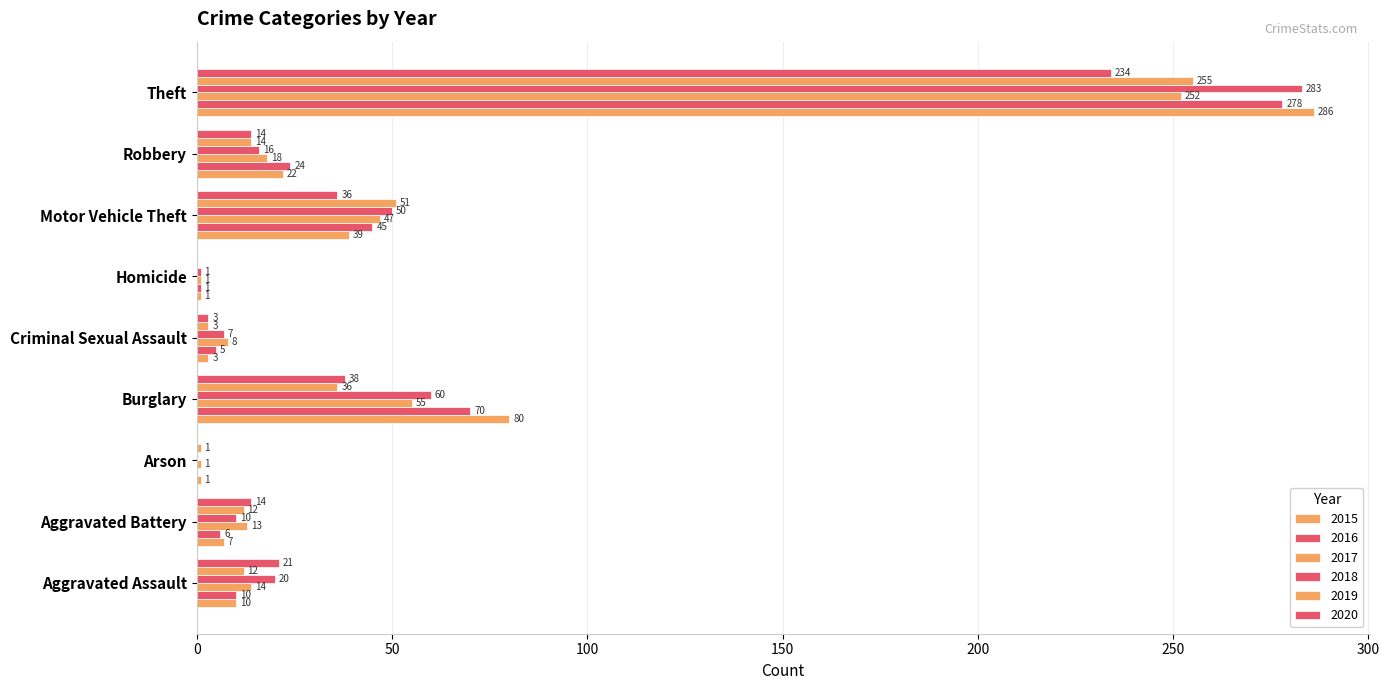

How many categories are shown in the chart?

9